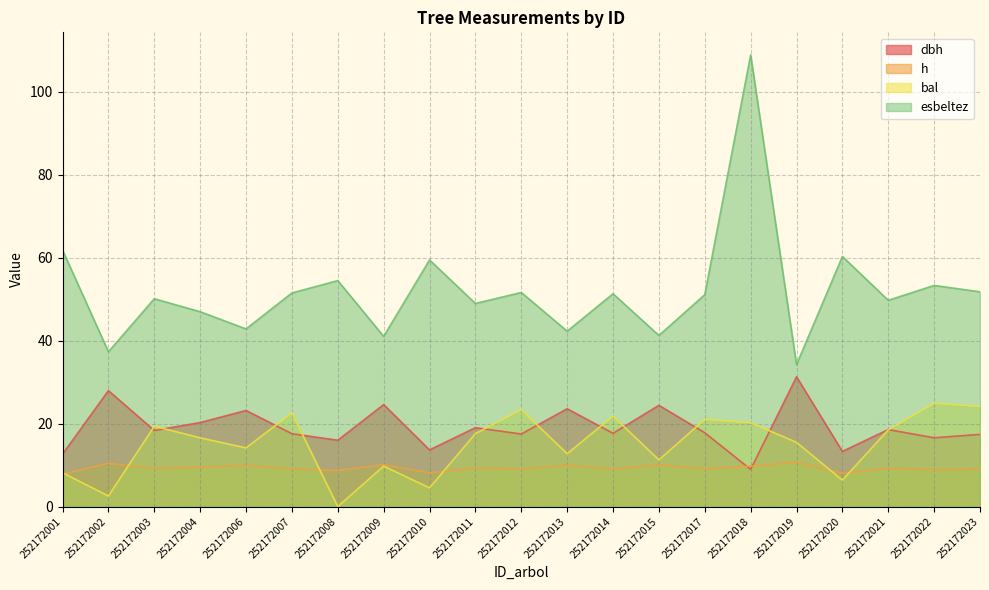

How many times do dbh and h cross each other?

2